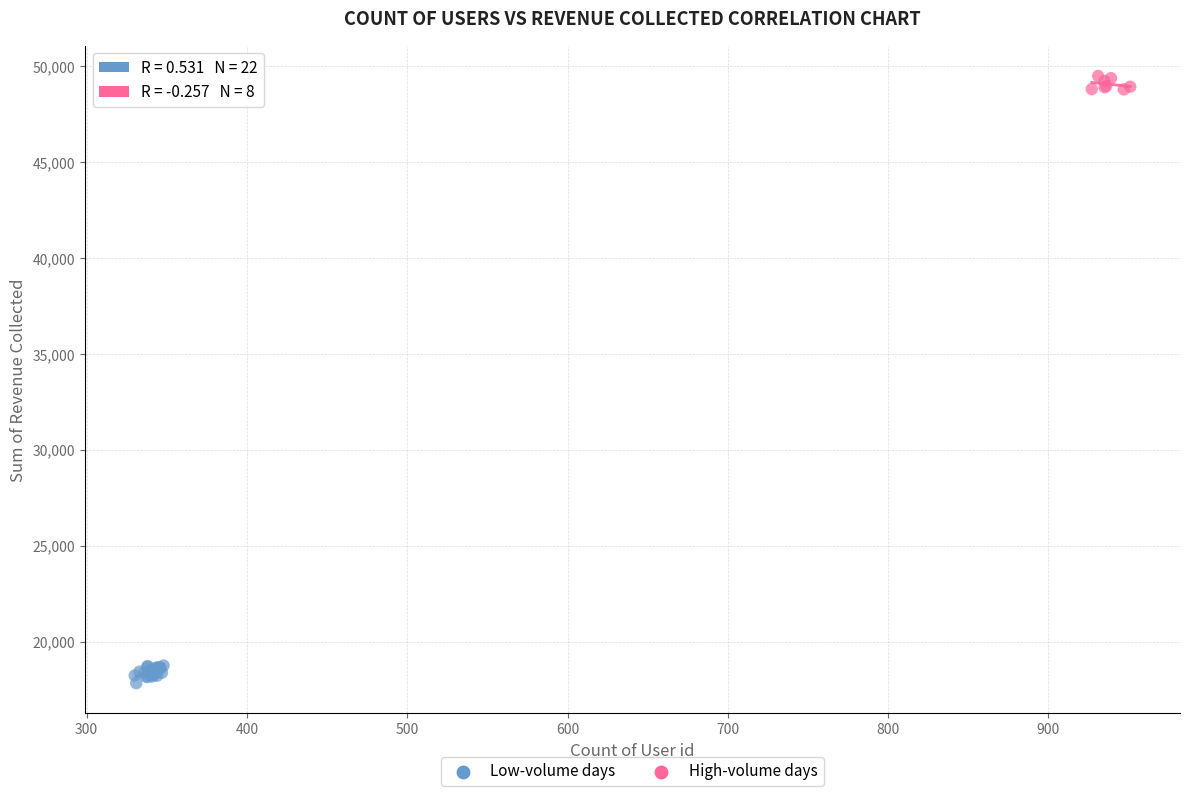

Which series contains the highest Y value?

High-volume days